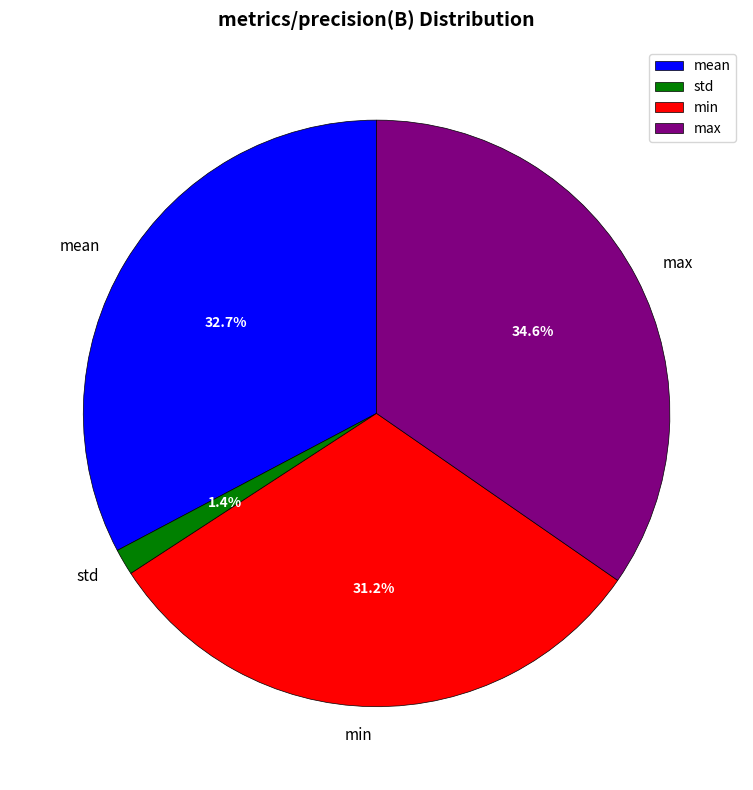

What is the largest slice in the pie chart?

max